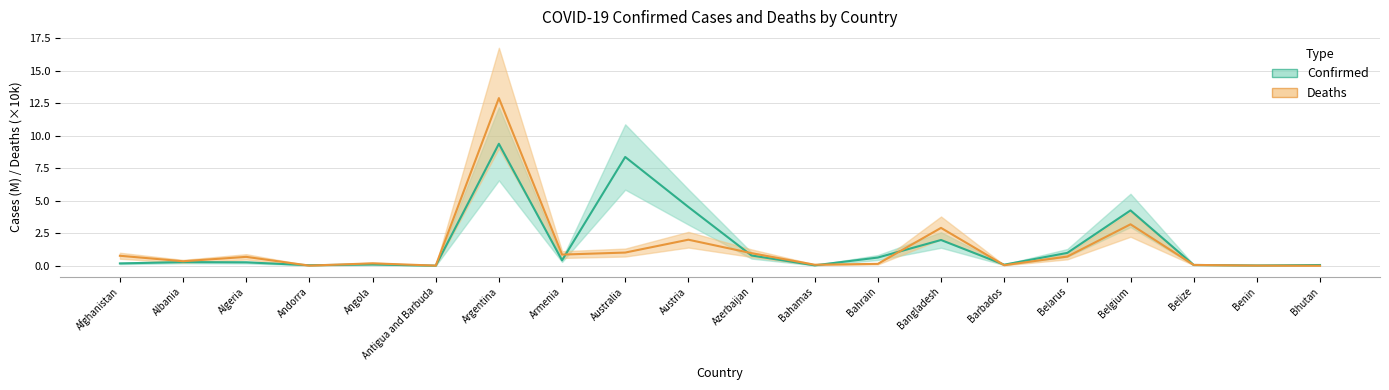

Does the chart display data point markers on the line(s)?

No